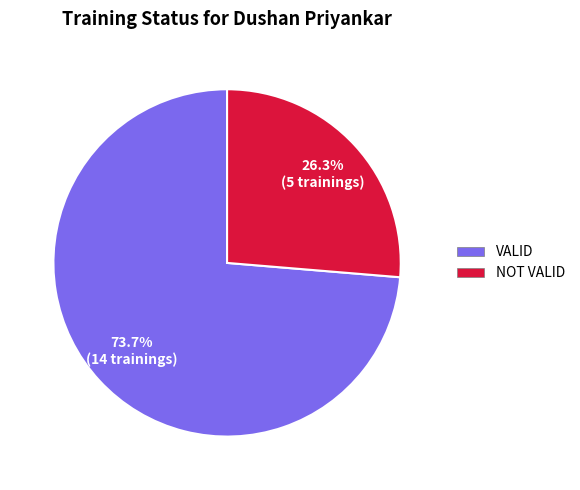

Do VALID and NOT VALID together represent more than half of the pie?

Yes